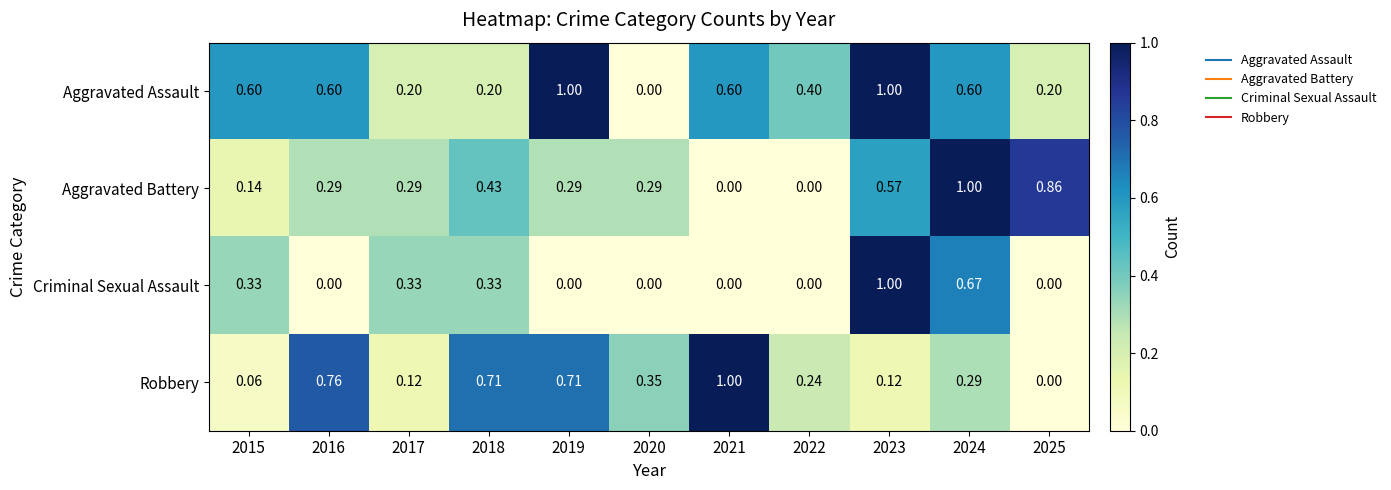

How many distinct data groups are displayed?

4